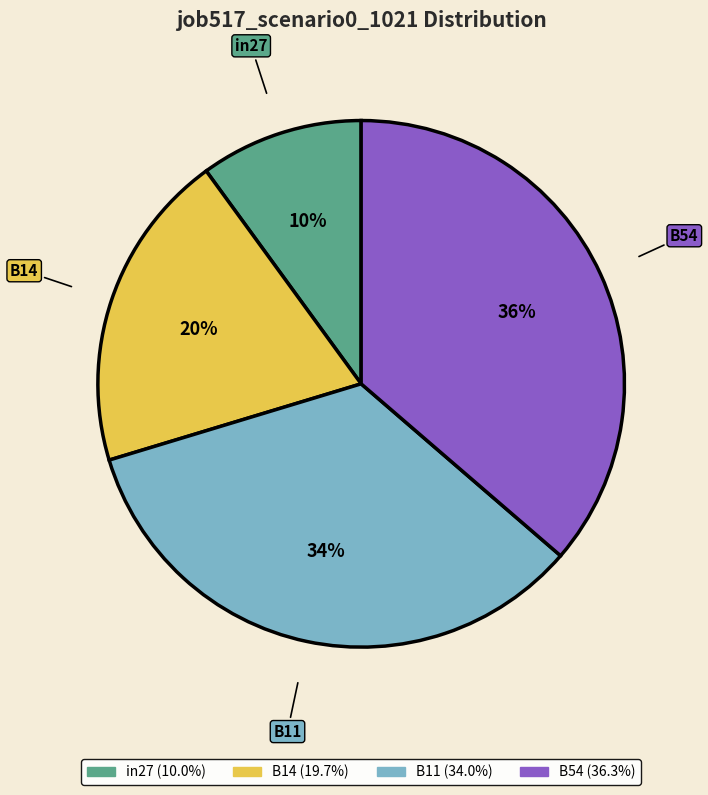

To the nearest percent, what is the difference between the largest and smallest slice percentages?

26%